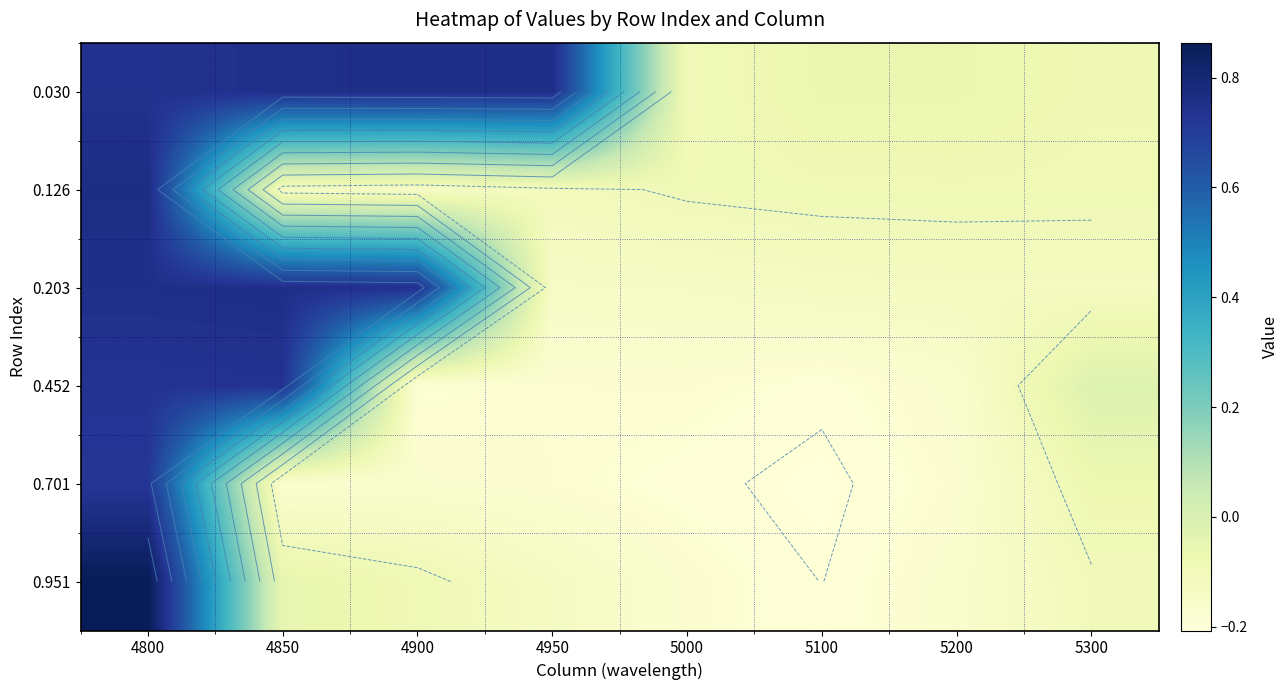

Which series has the widest spread of values?

0.951